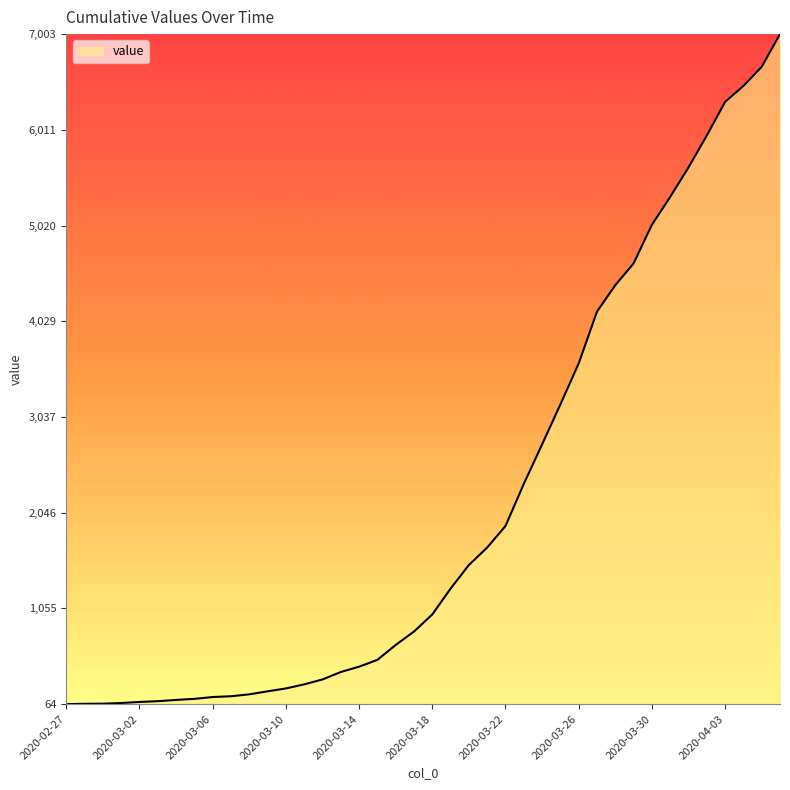

What is the maximum value shown in the chart?

7003